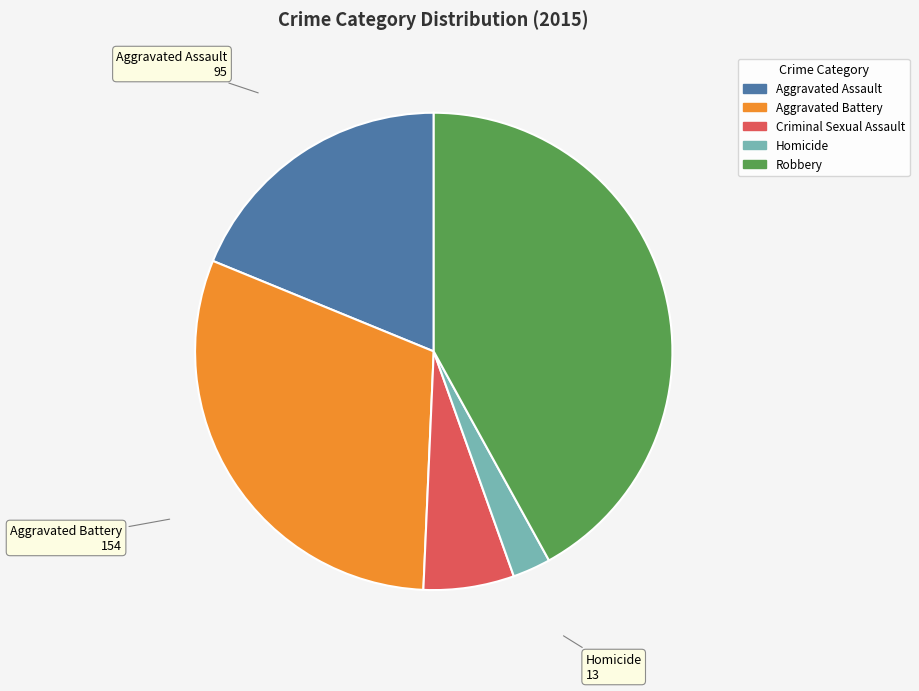

Combined, do Homicide and Robbery account for over 50%?

No